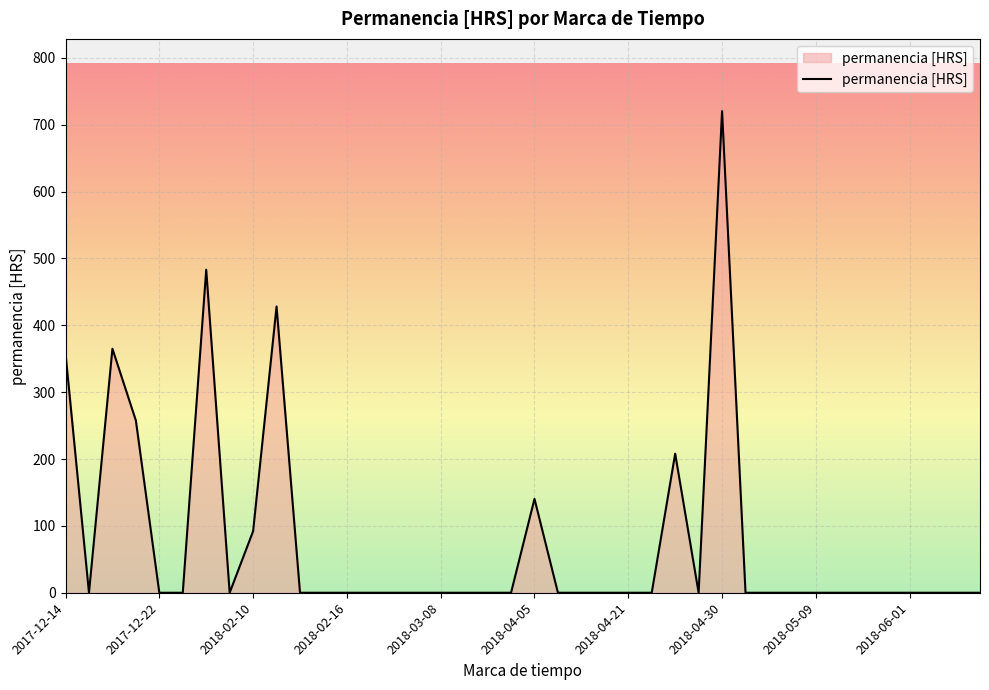

What is the greatest value displayed?

720.2